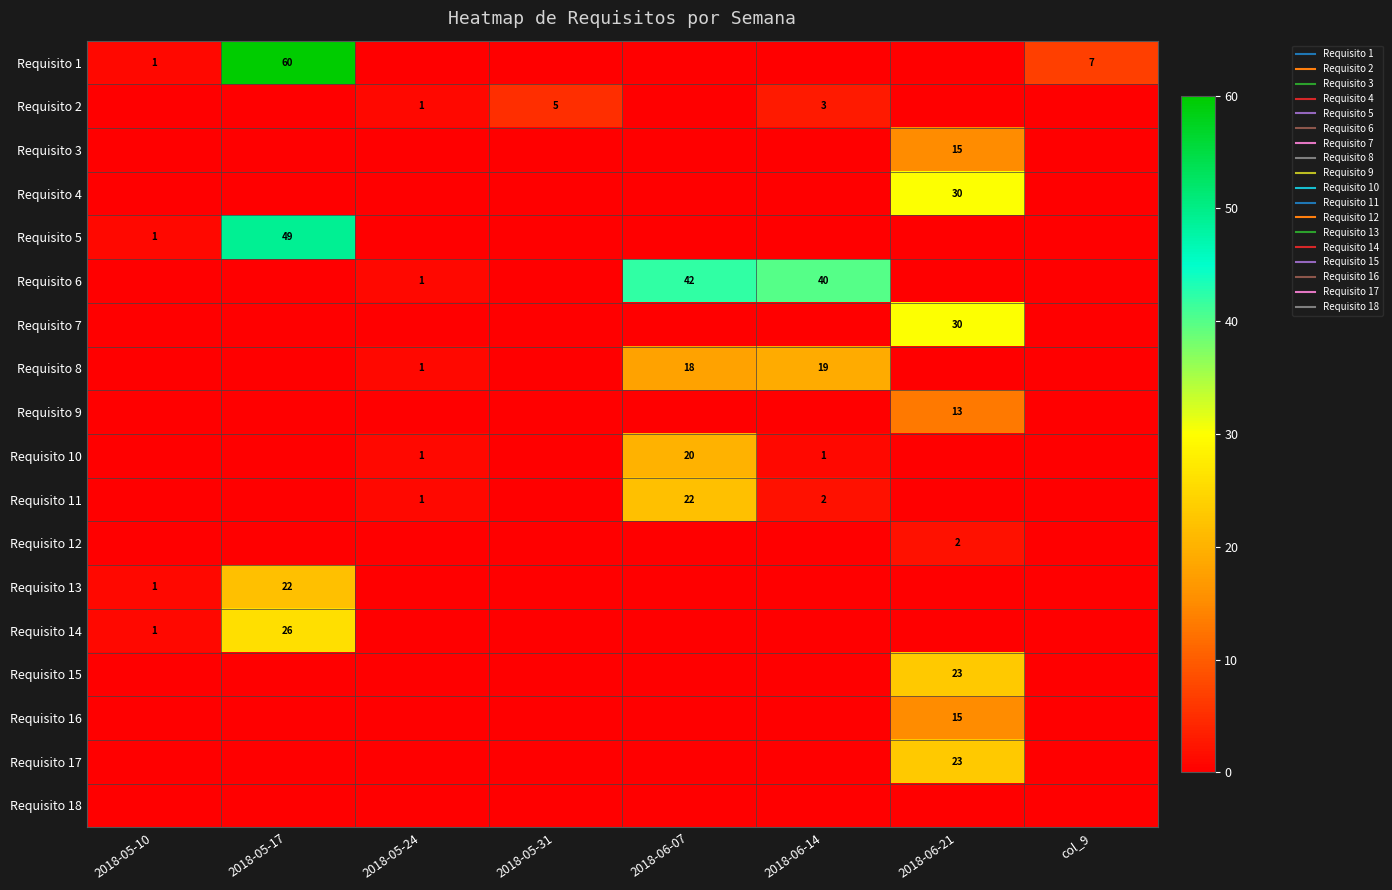

Is it true that Requisito 18 equals 0 at 2018-05-10?

True